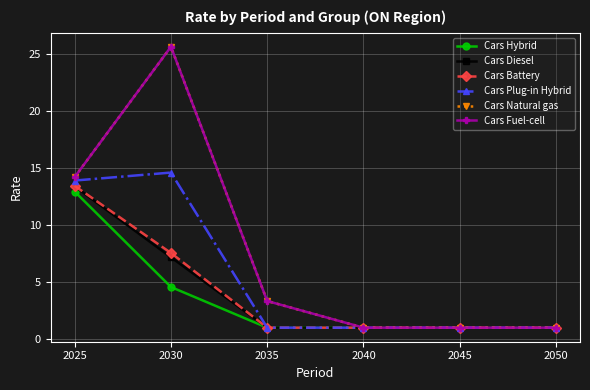

Is this an area chart (filled region under the line)?

No